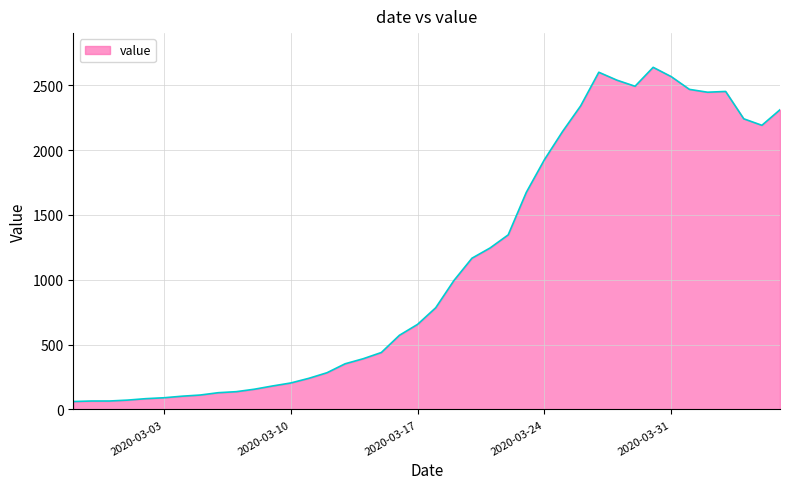

What is the minimum value shown in the chart?

61